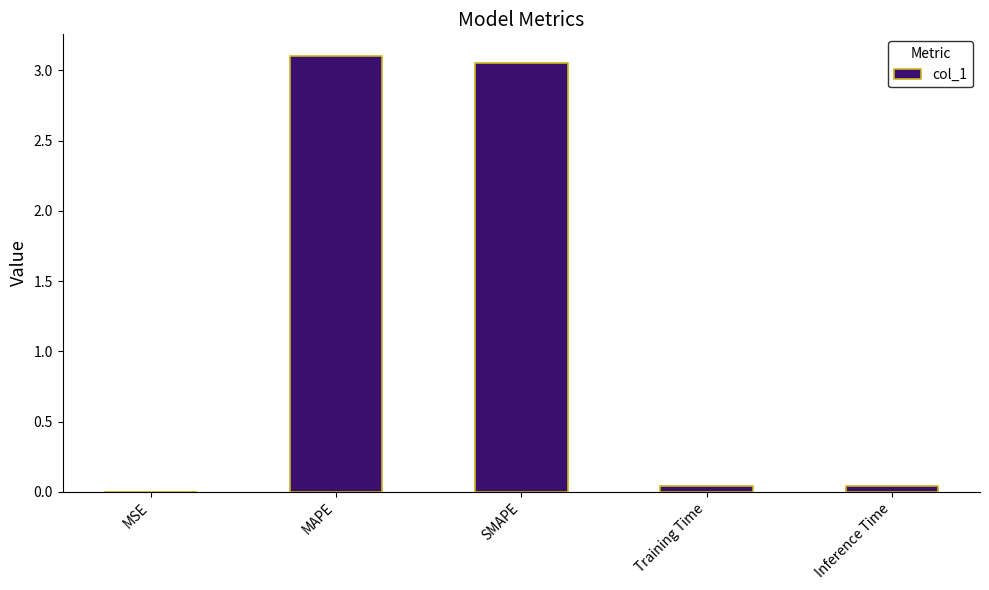

What is the change in value from SMAPE to Inference Time?

-3.0